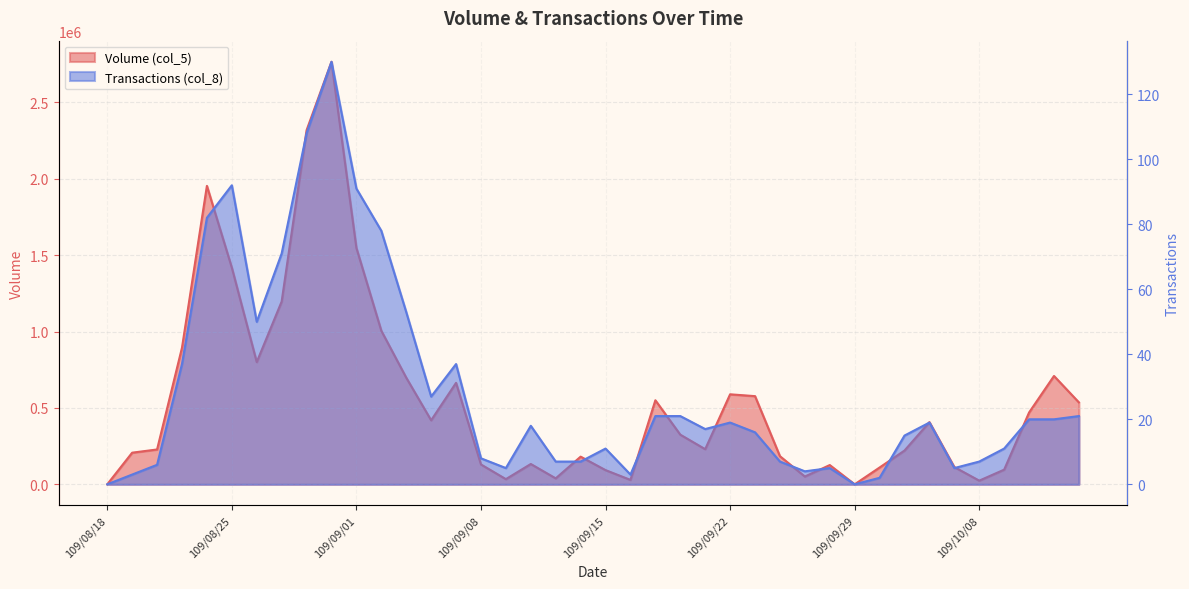

In Volume (col_5), how many points are lower than both neighbors (excluding endpoints)?

9